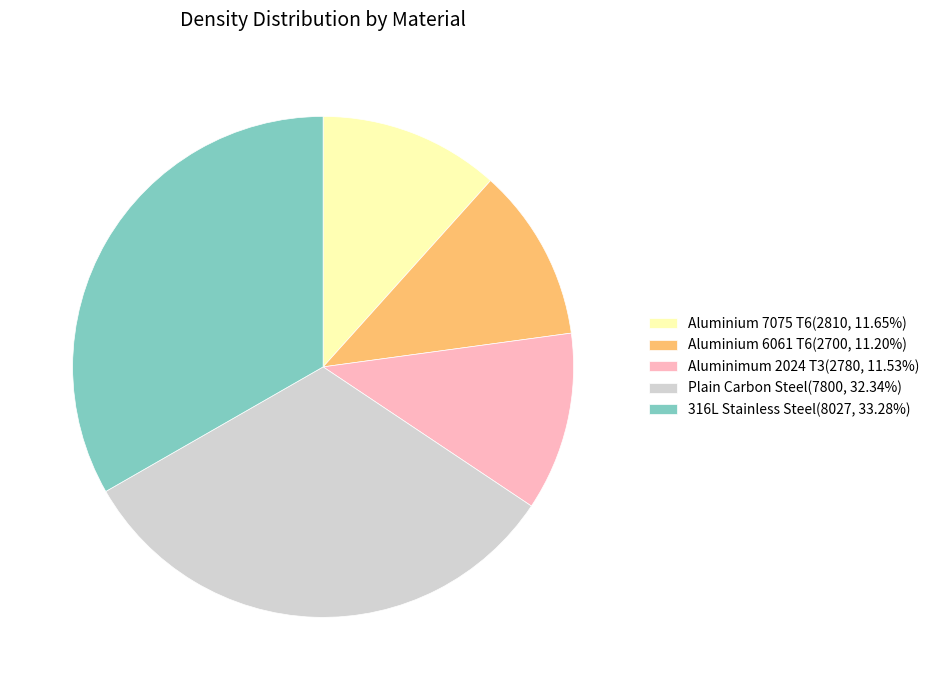

Is it true that Plain Carbon Steel is 32% of the pie?

True